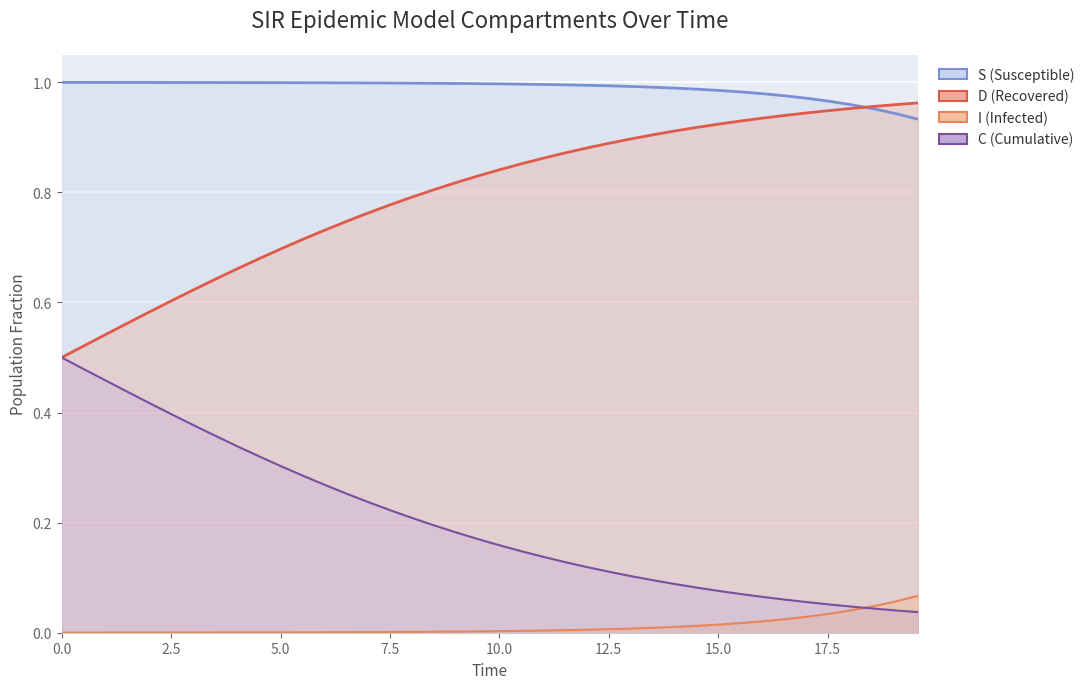

List the series in order of their peak value, lowest first.

I (Infected) line, C (Cumulative) line, D (Recovered) line, S (Susceptible) line